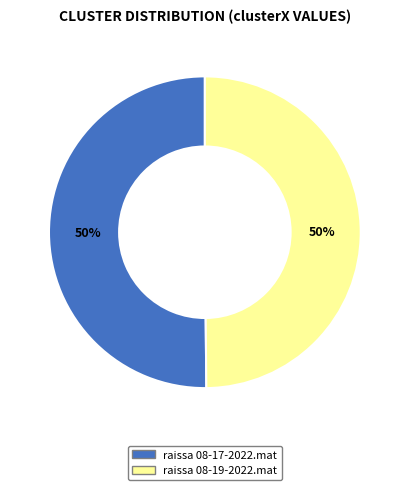

To the nearest percent, what percentage of the pie is raissa 08-19-2022.mat?

50%